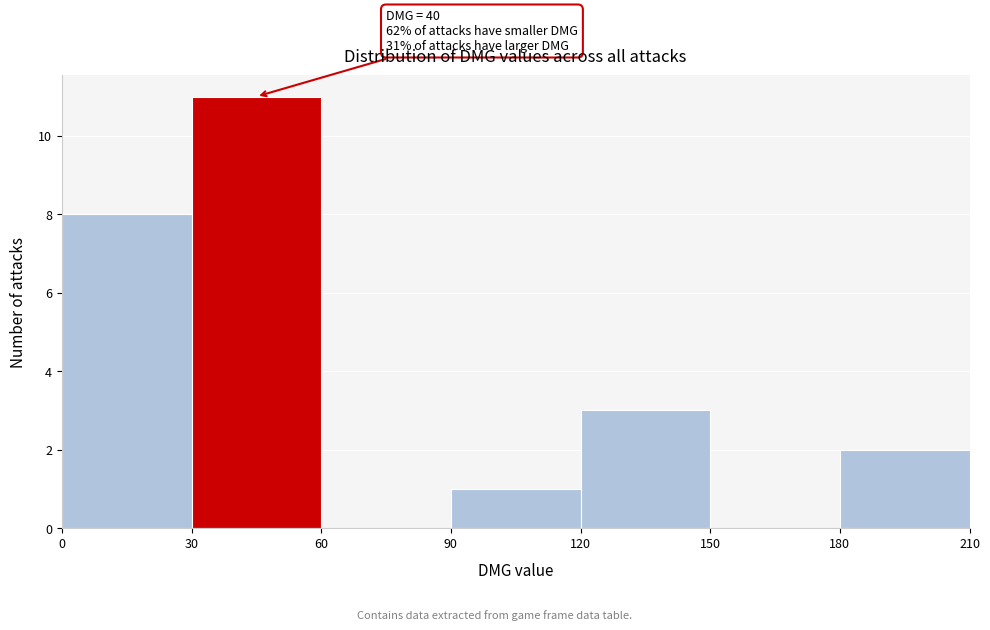

Over which range of the x-axis is the bar tallest?

30 to 60